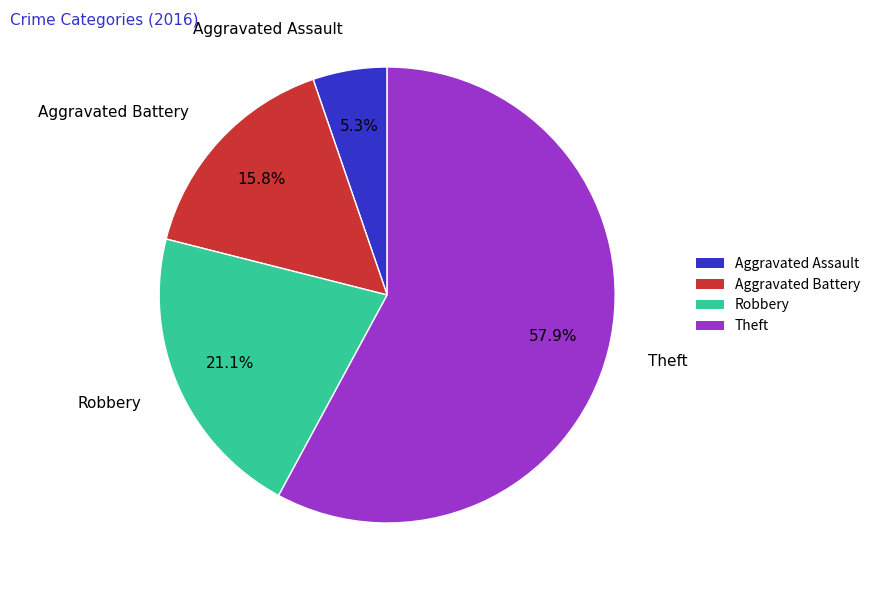

The Aggravated Battery slice represents 16% of the pie. True or false?

True